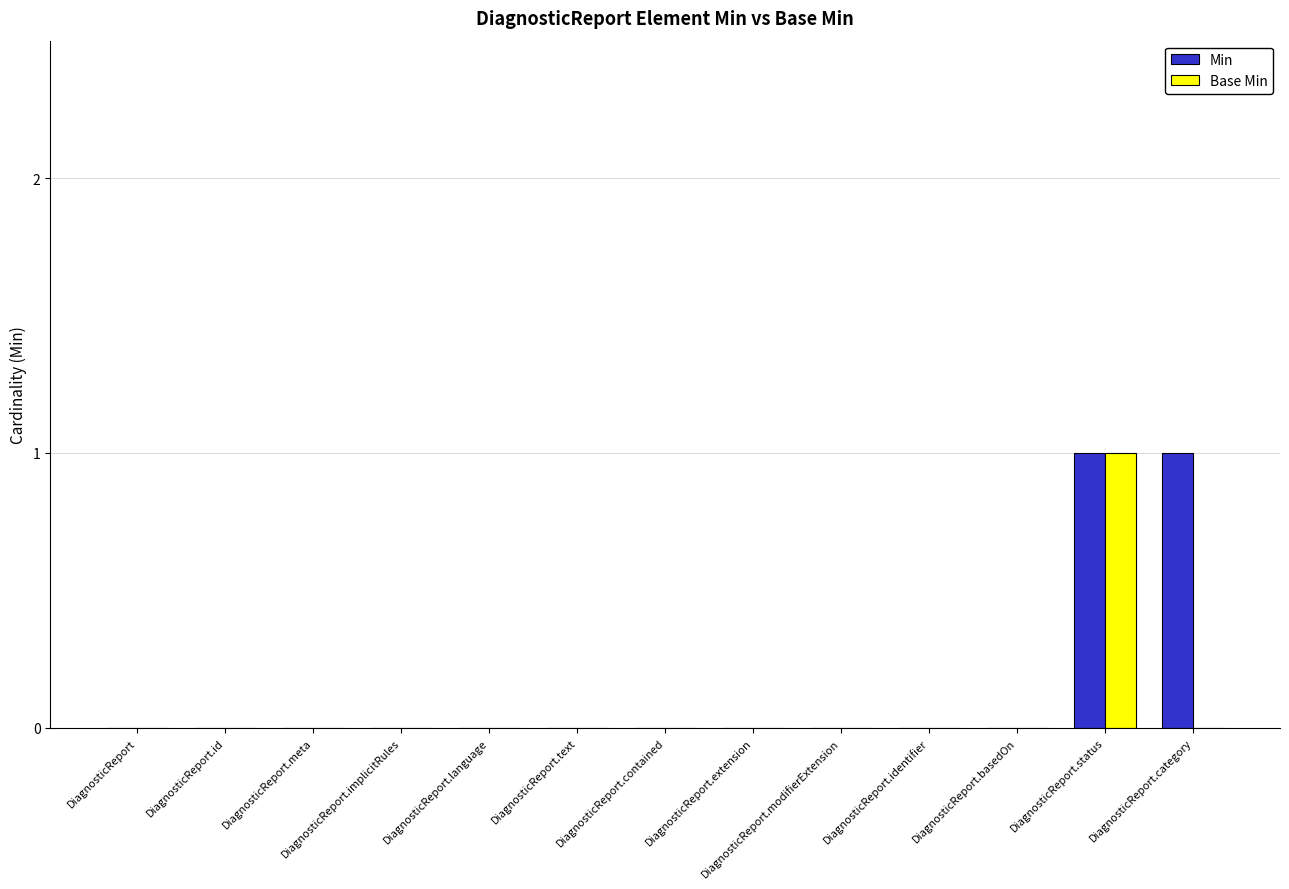

True or false: Min has a value of 0 at DiagnosticReport.extension.

True